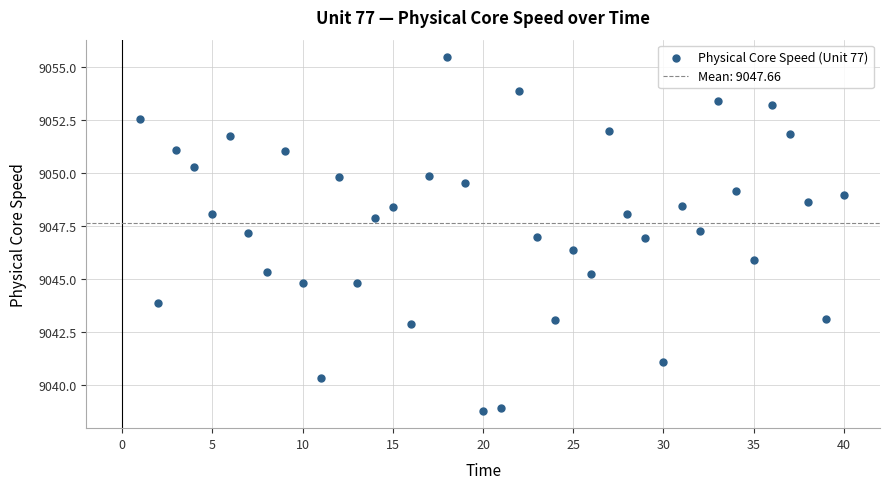

What is the range of Y values (max minus min)?

16.7